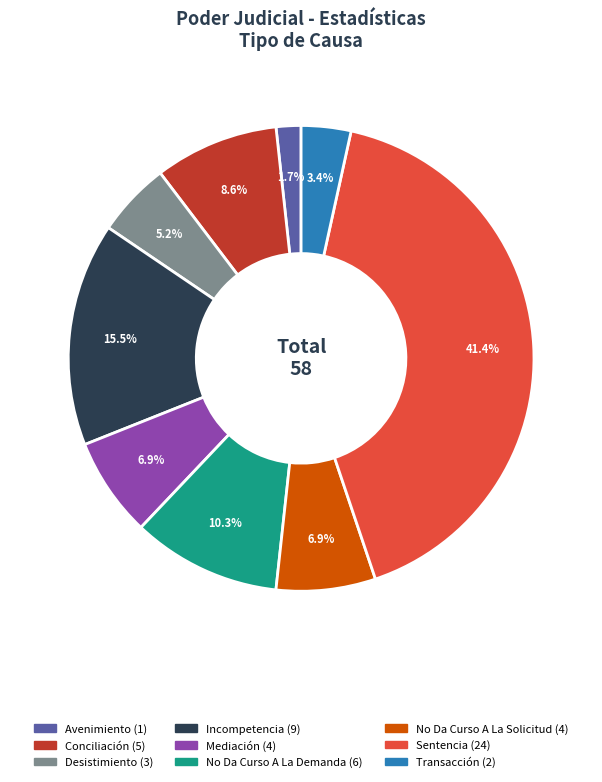

Which category has the smallest portion of the pie?

Avenimiento